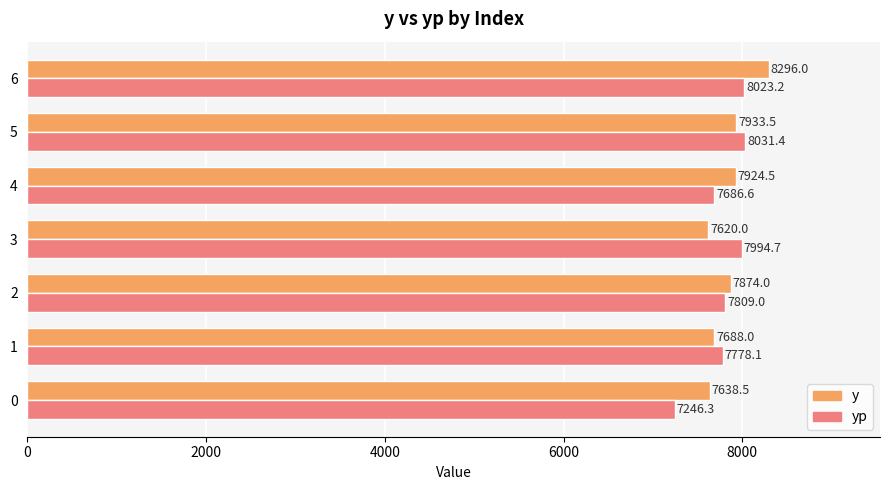

Which category has the highest value across all series?

6